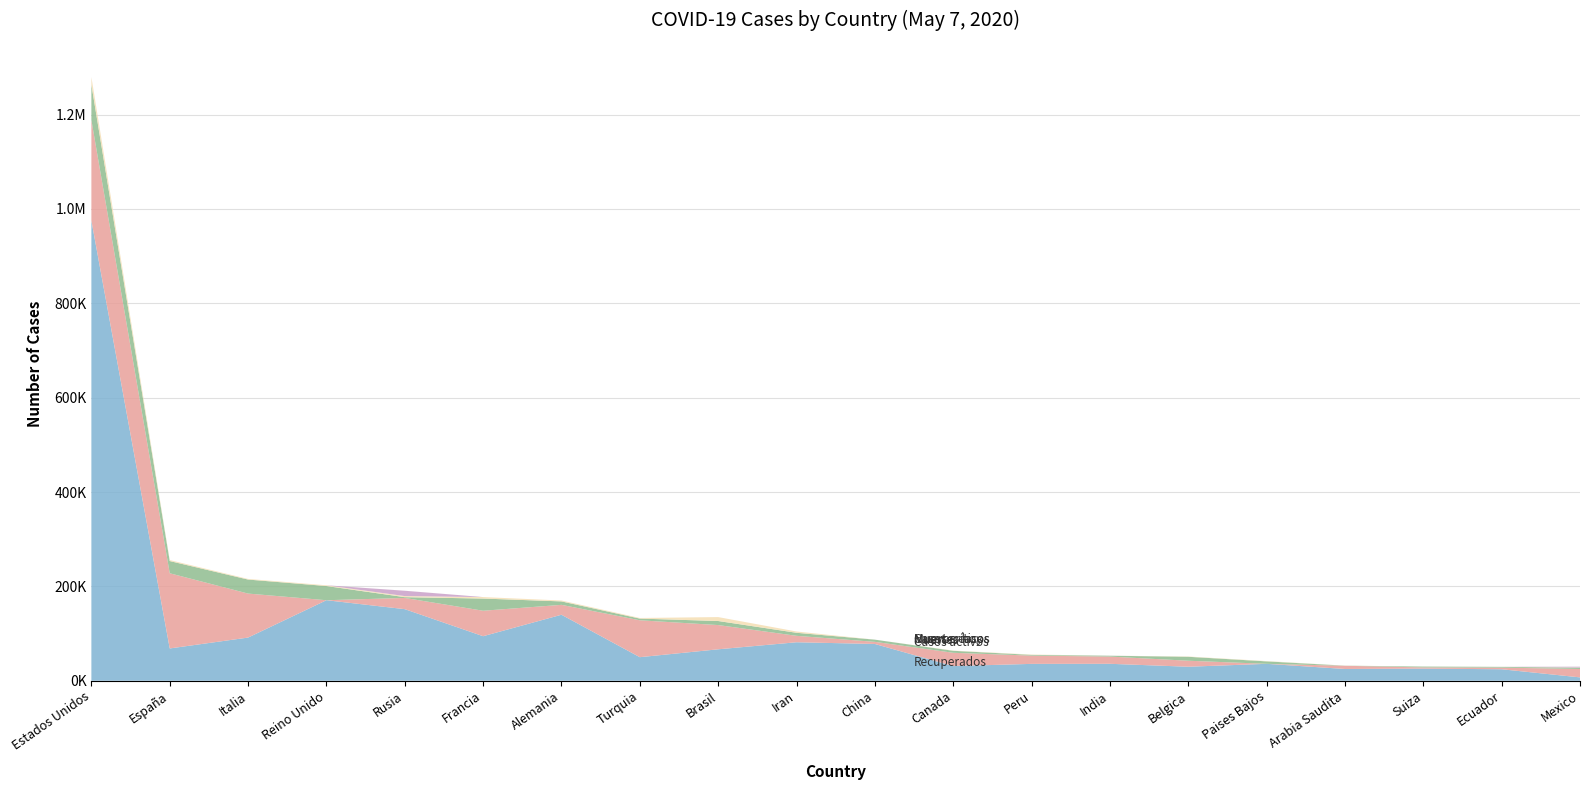

Reading left to right, extract all data points from this chart.

Recuperados: Estados Unidos=975306	España=68466	Italia=91528	Reino Unido=170681	Rusia=151732	Francia=94410	Alemania=139900	Turquia=49958	Brasil=66653	Iran=81587	China=77957	Canada=31093	Peru=35757	India=35927	Belgica=29711	Paises Bajos=35865	Arabia Saudita=24946	Suiza=25700	Ecuador=24369	Mexico=7149
Casos activos: Estados Unidos=213109	España=159359	Italia=93245	Reino Unido=0	Rusia=23803	Francia=53972	Alemania=20987	Turquia=78202	Brasil=51370	Iran=13645	China=4496	Canada=28171	Peru=17527	India=15331	Belgica=12731	Paises Bajos=0	Arabia Saudita=6783	Suiza=2555	Ecuador=3433	Mexico=17781
Muertes: Estados Unidos=74809	España=25857	Italia=29684	Reino Unido=30076	Rusia=1625	Francia=25809	Alemania=7275	Turquia=3584	Brasil=8588	Iran=6418	China=4633	Canada=4232	Peru=1533	India=1787	Belgica=8339	Paises Bajos=5204	Arabia Saudita=209	Suiza=1805	Ecuador=1618	Mexico=2704
Casos críticos: Estados Unidos=15827	España=2075	Italia=1333	Reino Unido=1559	Rusia=2300	Francia=3147	Alemania=1884	Turquia=1278	Brasil=8318	Iran=2735	China=23	Canada=502	Peru=717	India=0	Belgica=646	Paises Bajos=628	Arabia Saudita=137	Suiza=121	Ecuador=156	Mexico=378
Nuevos casos: Estados Unidos=132	España=0	Italia=0	Reino Unido=0	Rusia=11231	Francia=0	Alemania=0	Turquia=0	Brasil=0	Iran=0	China=2	Canada=0	Peru=0	India=58	Belgica=0	Paises Bajos=0	Arabia Saudita=0	Suiza=0	Ecuador=0	Mexico=1609
Muertes hoy: Estados Unidos=10	España=0	Italia=0	Reino Unido=0	Rusia=88	Francia=0	Alemania=0	Turquia=0	Brasil=0	Iran=0	China=0	Canada=0	Peru=0	India=2	Belgica=0	Paises Bajos=0	Arabia Saudita=0	Suiza=0	Ecuador=0	Mexico=197